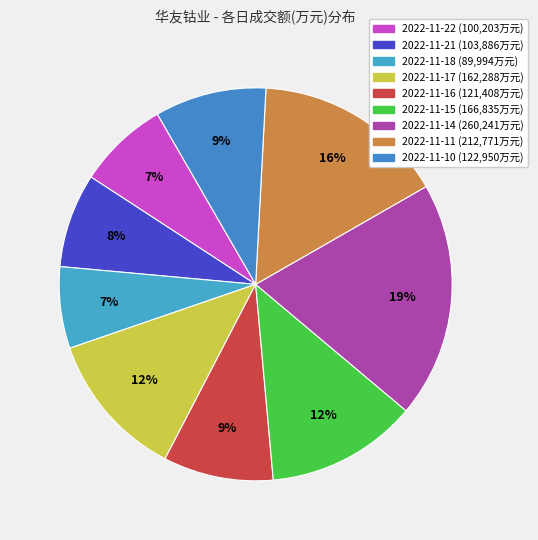

The 2022-11-16 slice represents 9% of the pie. True or false?

True